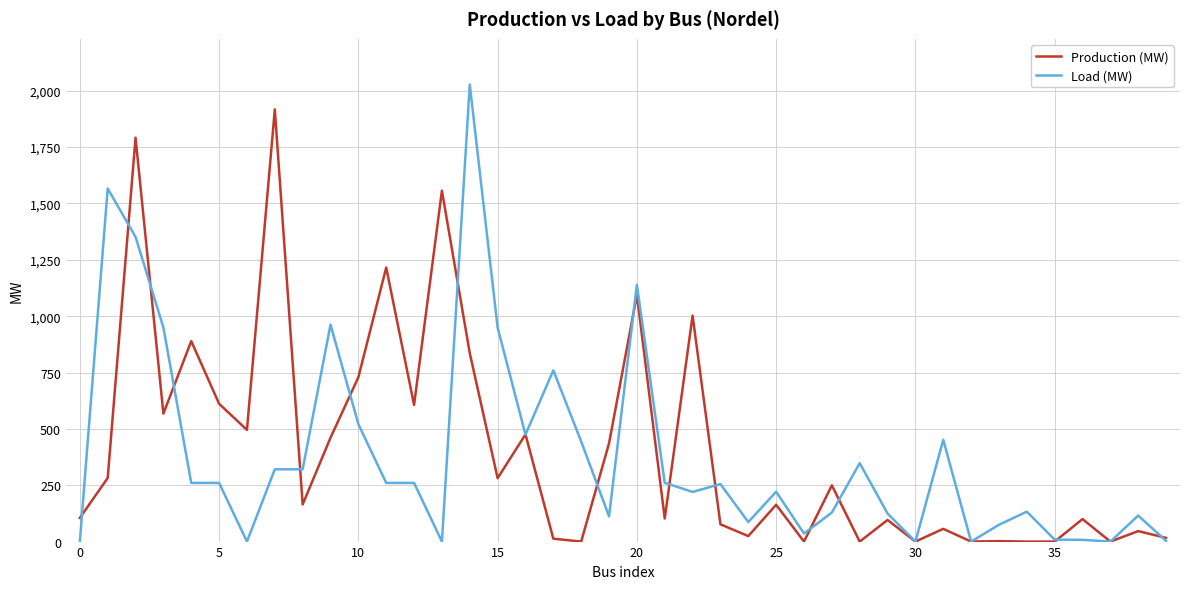

What is the maximum value for Production (MW)?

1917.2